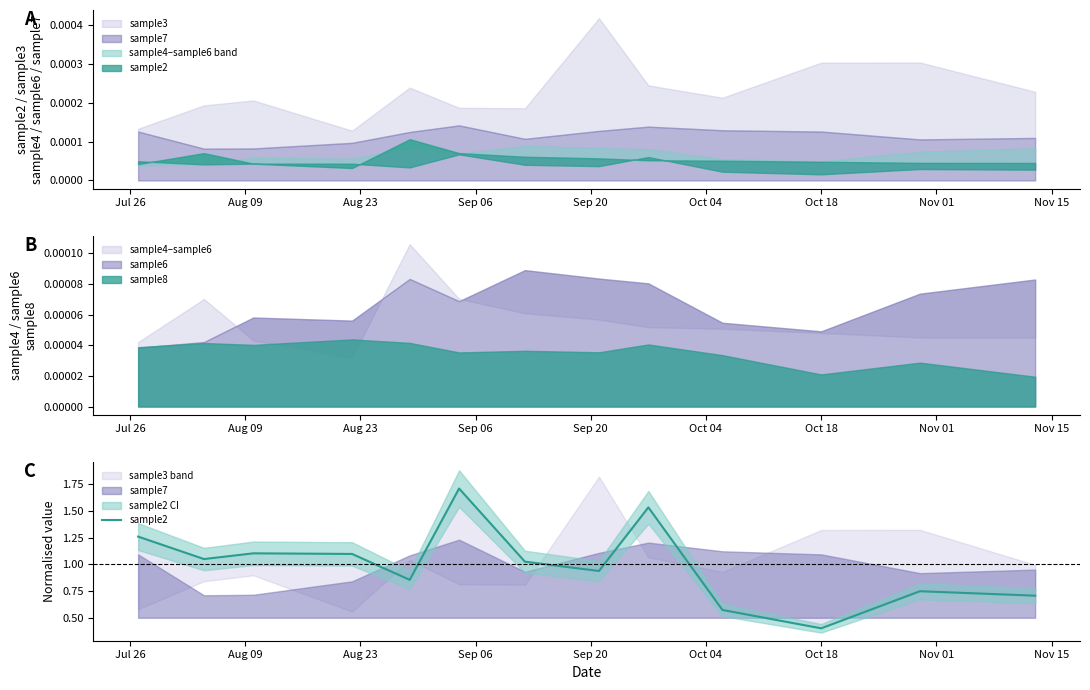

Does the chart have visible grid lines?

No